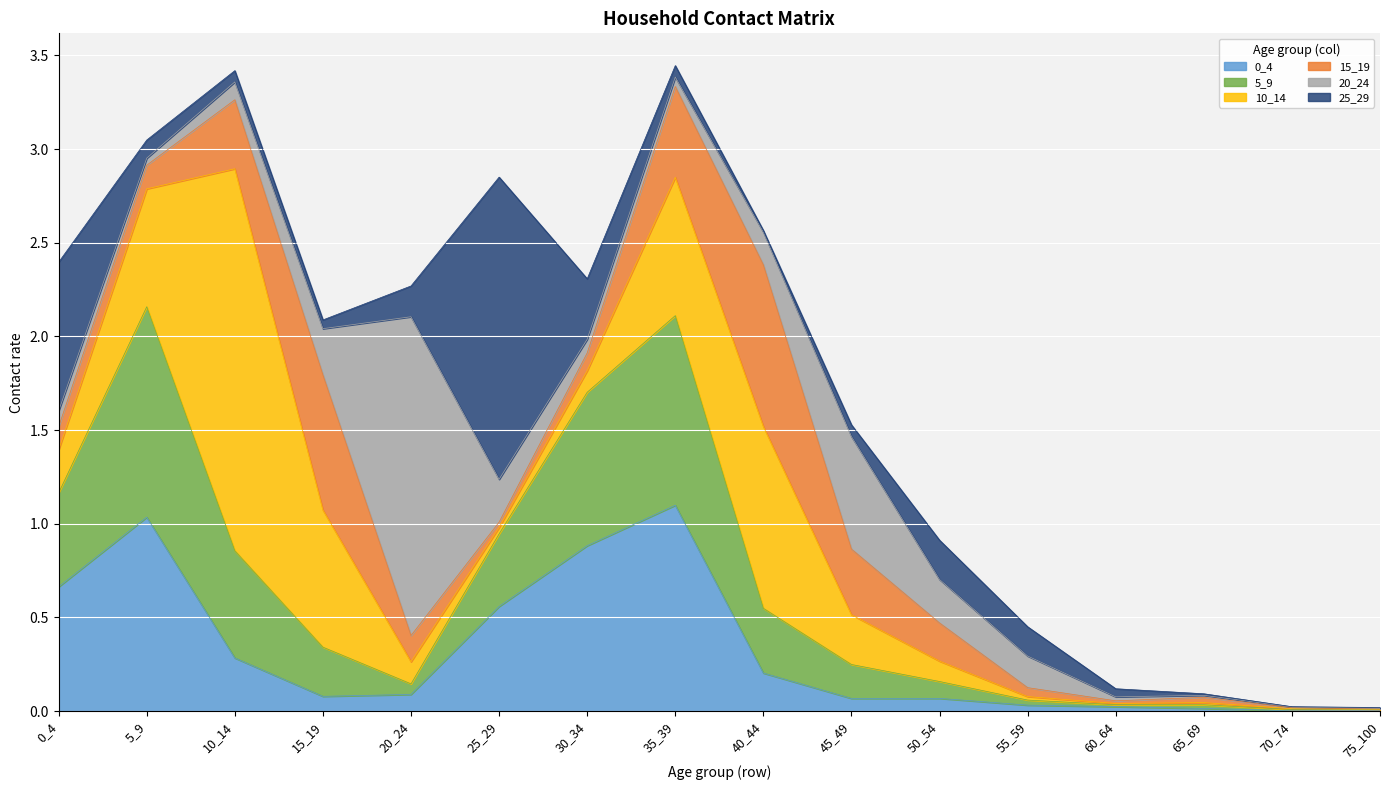

What is the approximate value of 0_4 at 15_19?

0.1